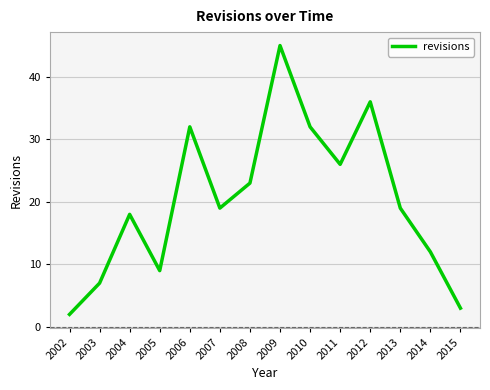

The value at 2013 is 31. True or false?

False